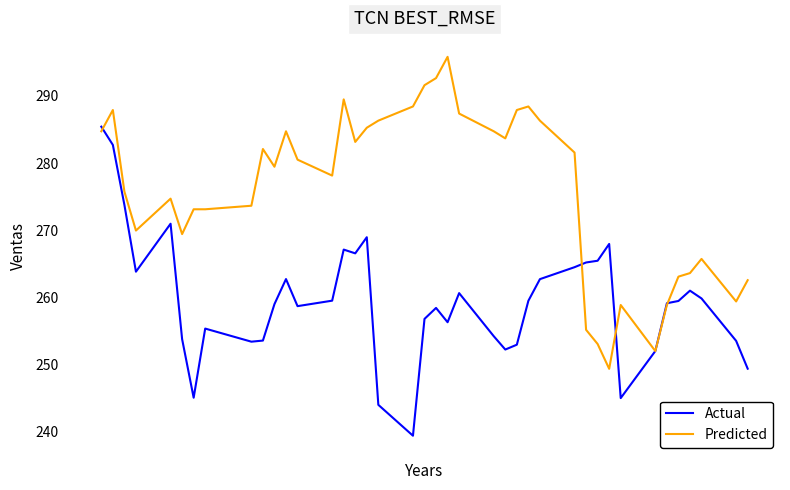

What are all the series names shown in the legend?

Actual, Predicted